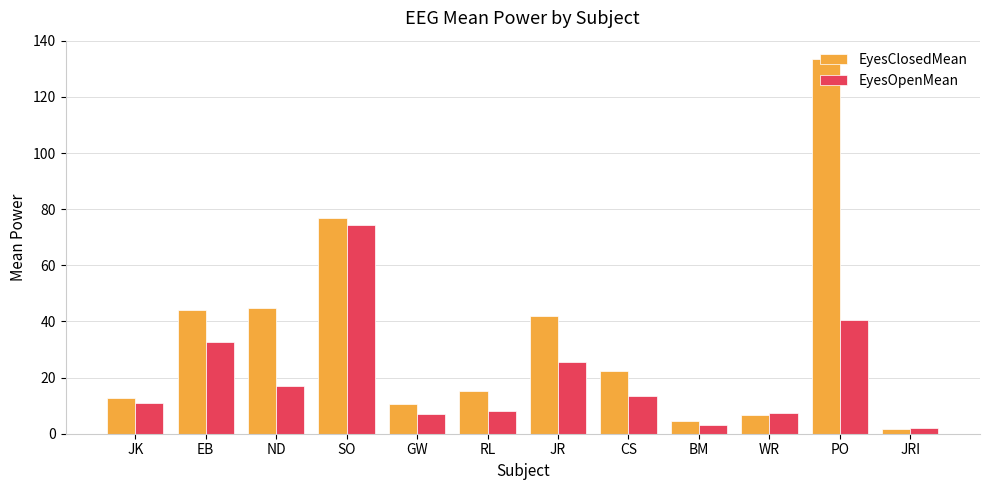

What is the difference between the second highest and second lowest values in the EyesClosedMean series?

72.3